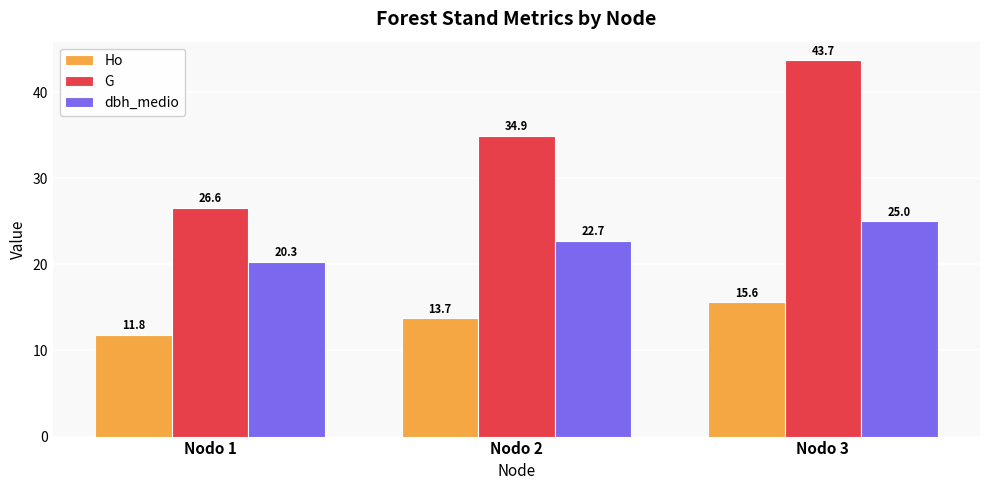

Which series has the largest total across all categories?

G